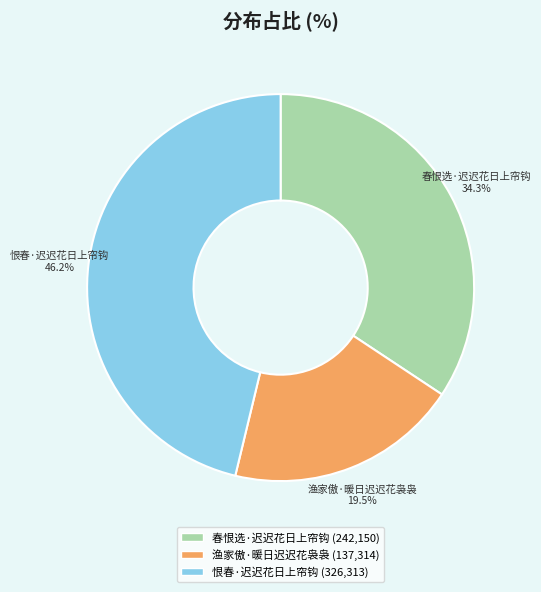

To the nearest percent, what percentage of the pie is 春恨选·迟迟花日上帘钩?

34%